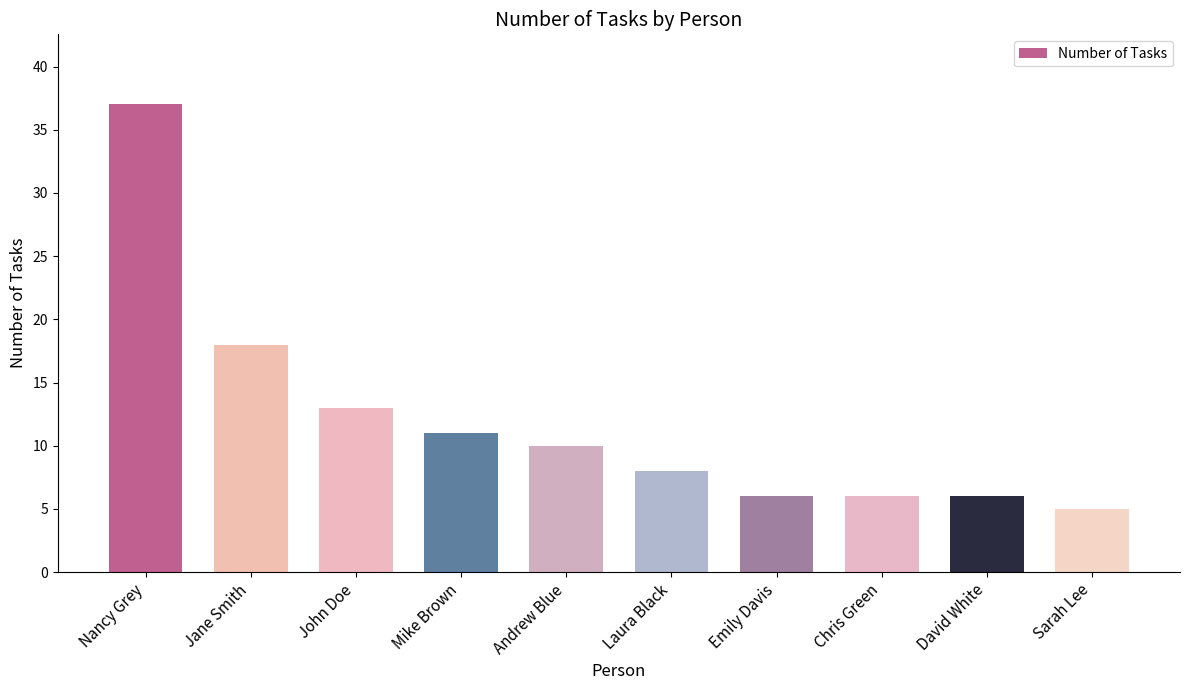

The chart shows a value of 5 at Sarah Lee. True or false?

True